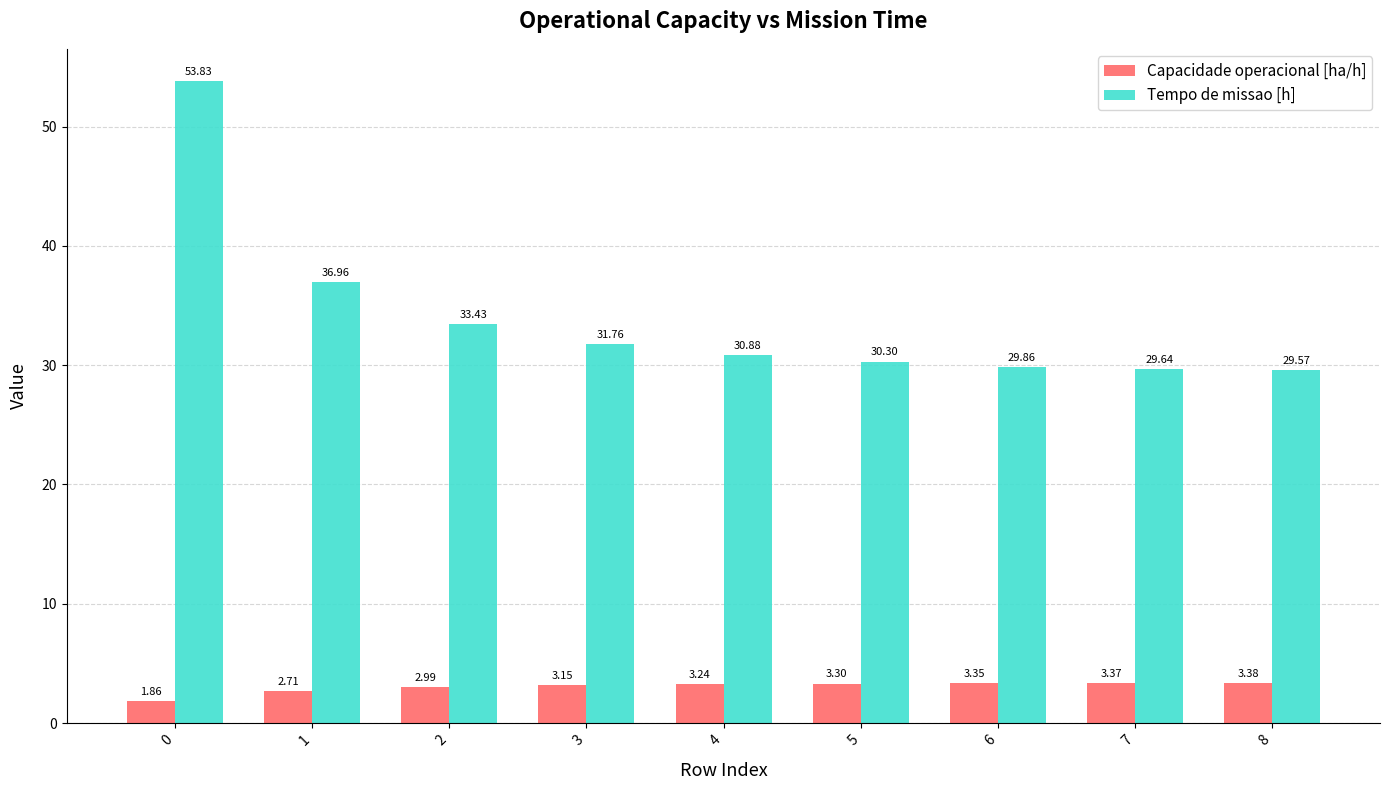

Which series has the largest range (max minus min)?

Tempo de missao [h]